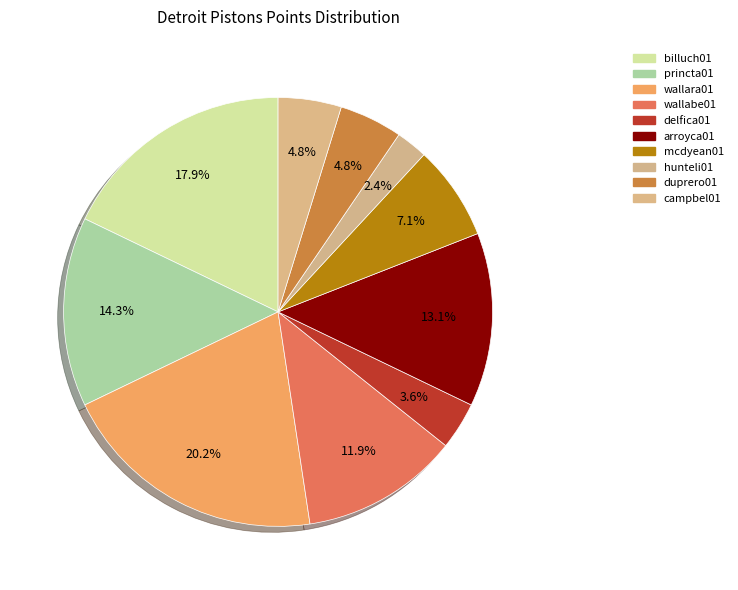

What is the largest slice in the pie chart?

wallara01